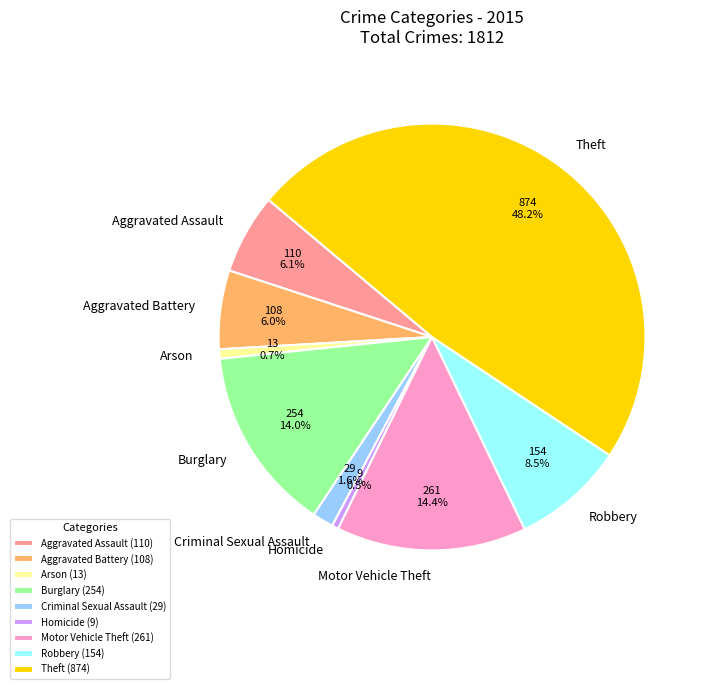

Count the number of slices in the pie.

9